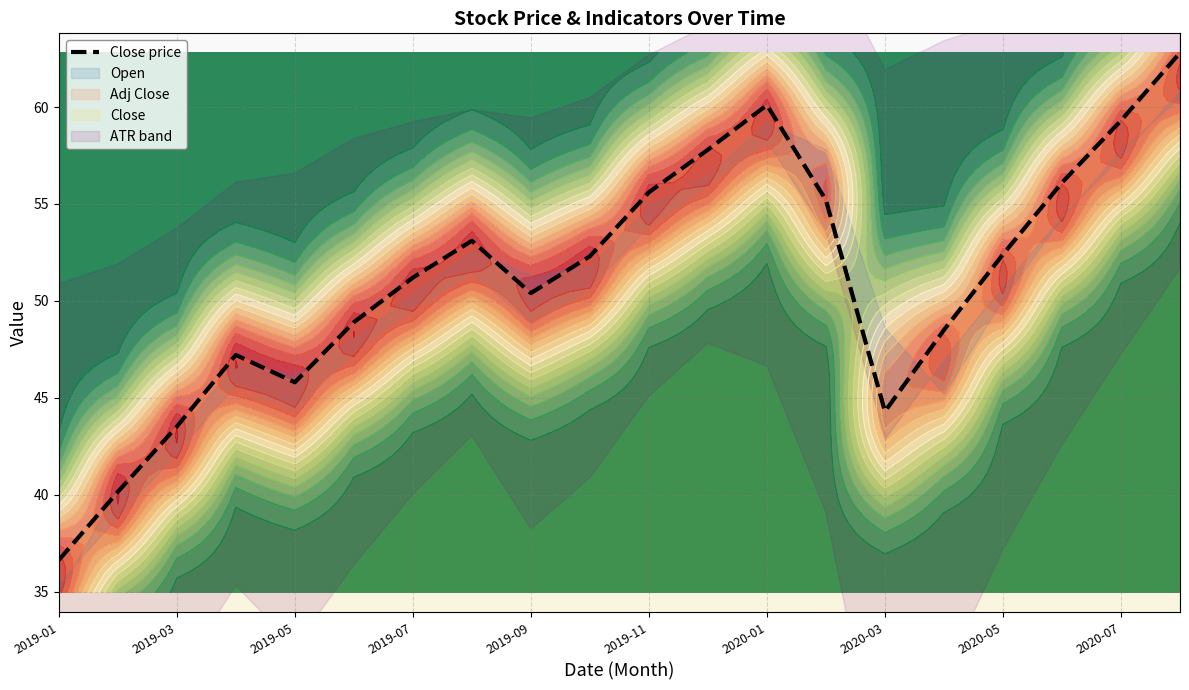

The chart shows a value of 81.2 at 13. True or false?

False